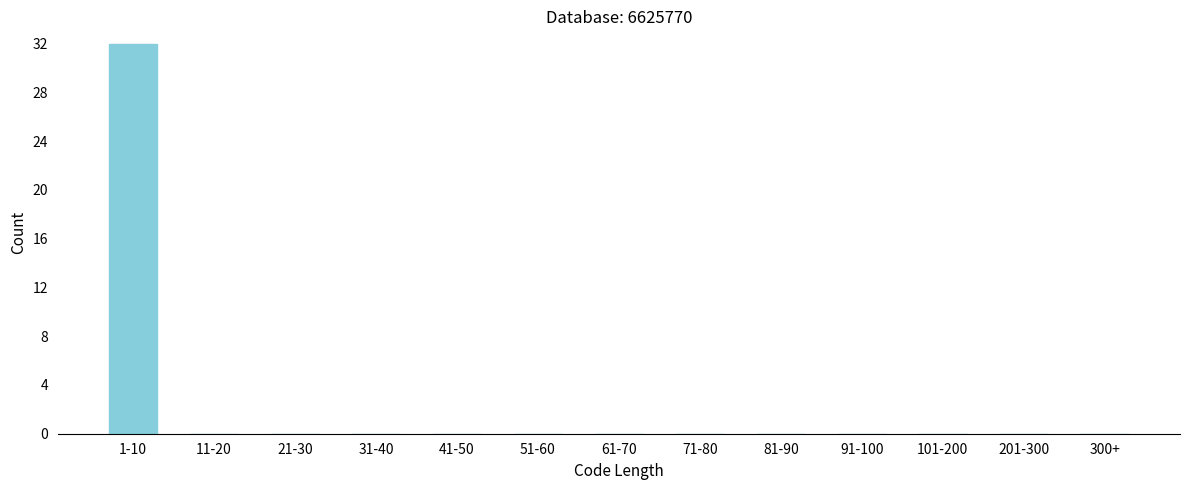

Reading right to left, extract all data points from this chart.

300+=0	201-300=0	101-200=0	91-100=0	81-90=0	71-80=0	61-70=0	51-60=0	41-50=0	31-40=0	21-30=0	11-20=0	1-10=32